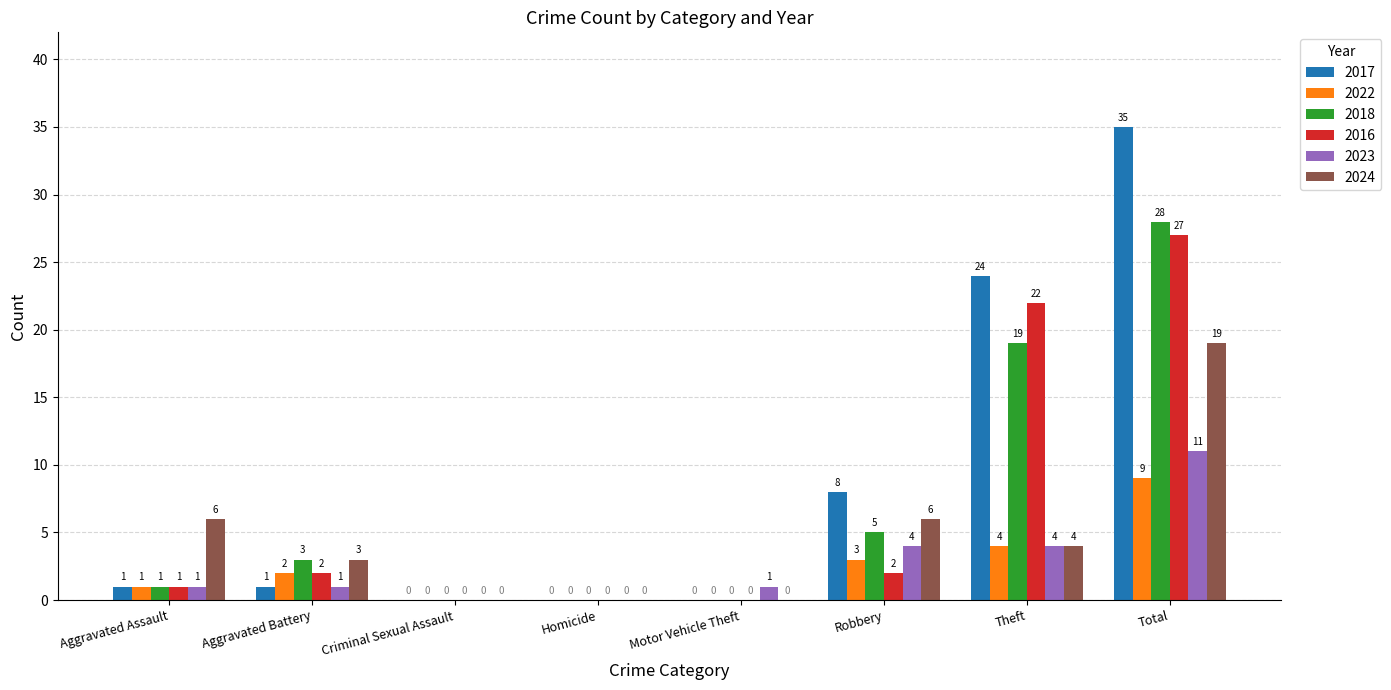

At which label does 2017 reach its peak?

Total